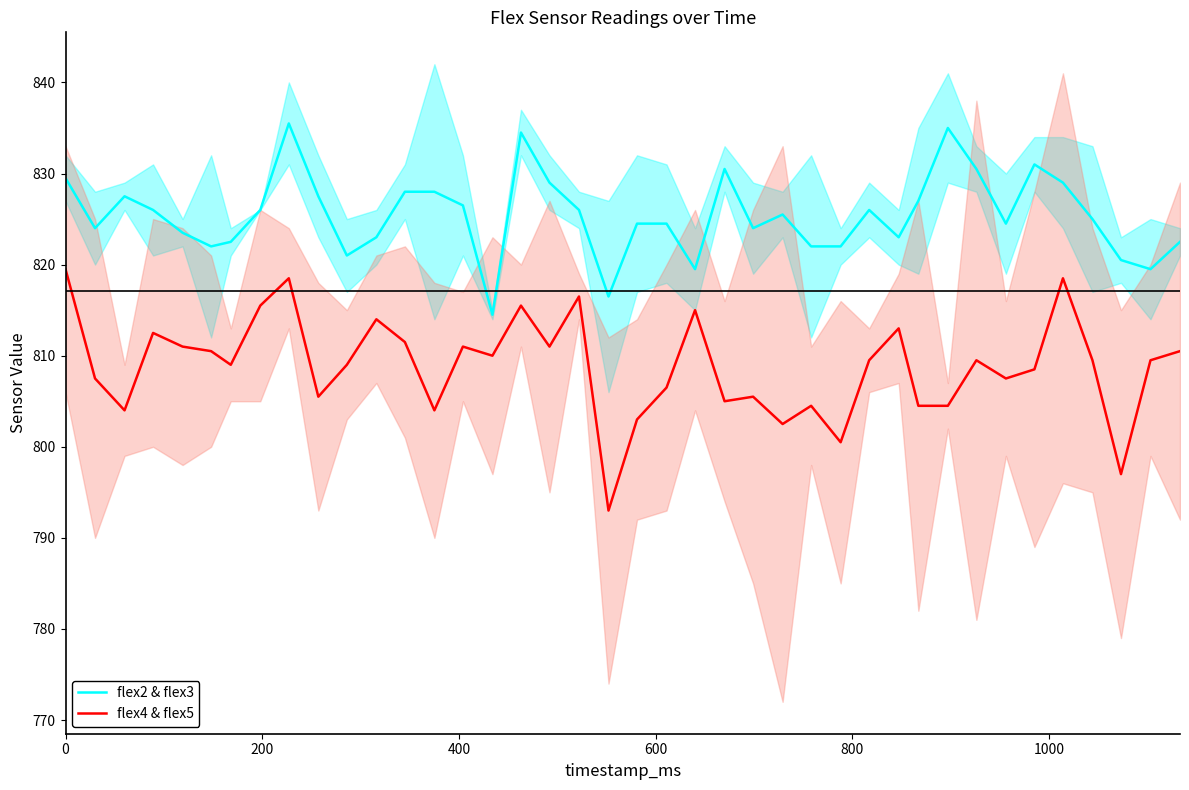

True or false: flex4 & flex5 and flex2 & flex3 cross at least once.

False